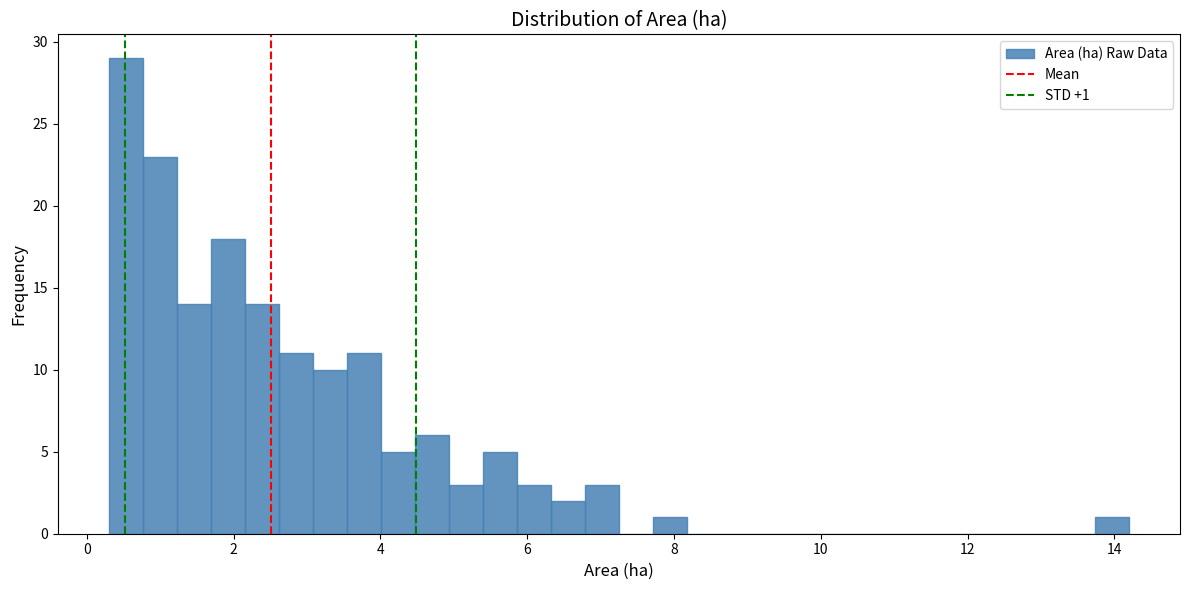

Around what value on the x-axis is the tallest bar? Give the approximate position of its centre, as read against the axis.

0.6